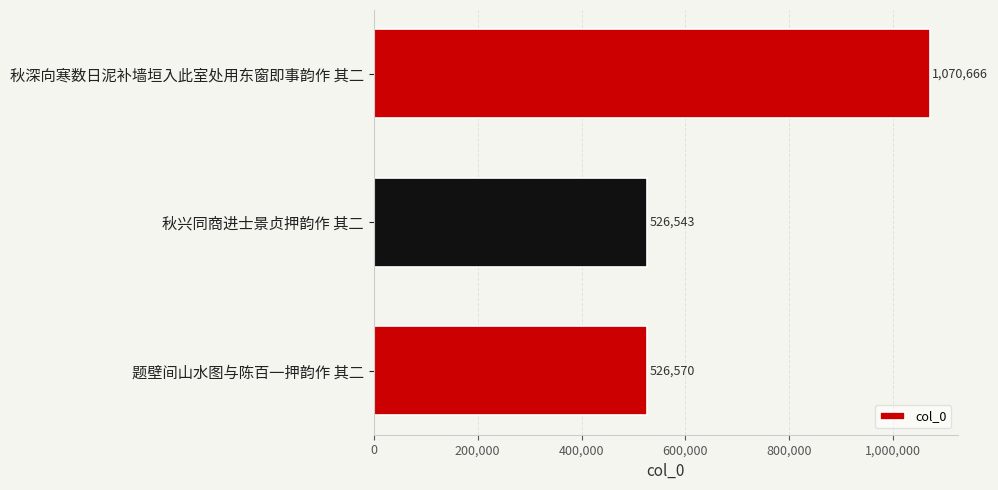

Rank the categories by value from lowest to highest.

秋兴同商进士景贞押韵作 其二, 题壁间山水图与陈百一押韵作 其二, 秋深向寒数日泥补墙垣入此室处用东窗即事韵作 其二